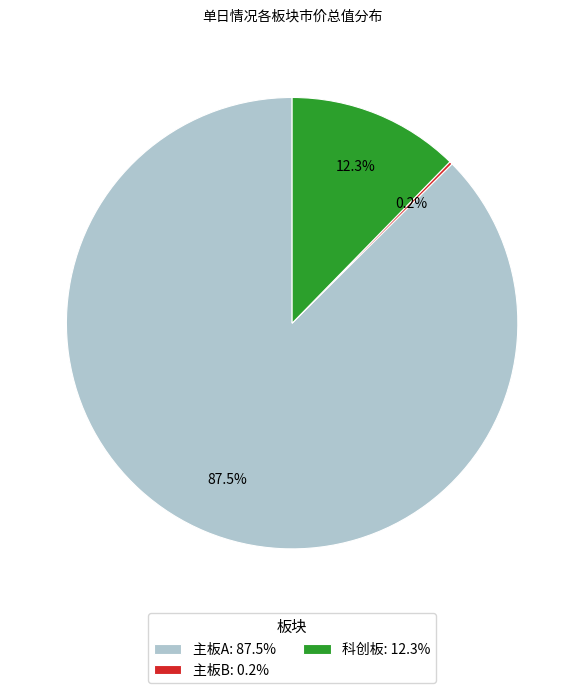

Combined, do 主板A: 87.5% and 科创板: 12.3% account for over 50%?

Yes